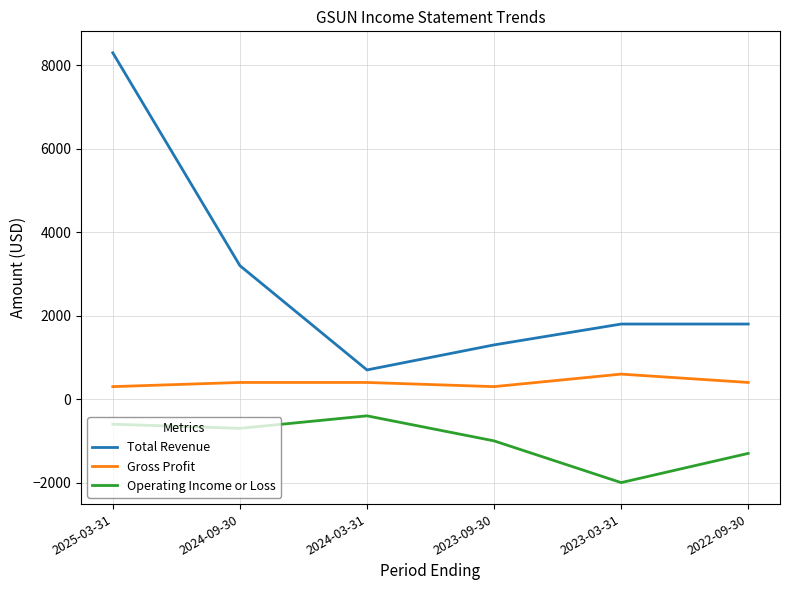

At which label does Operating Income or Loss reach its peak?

2024-03-31